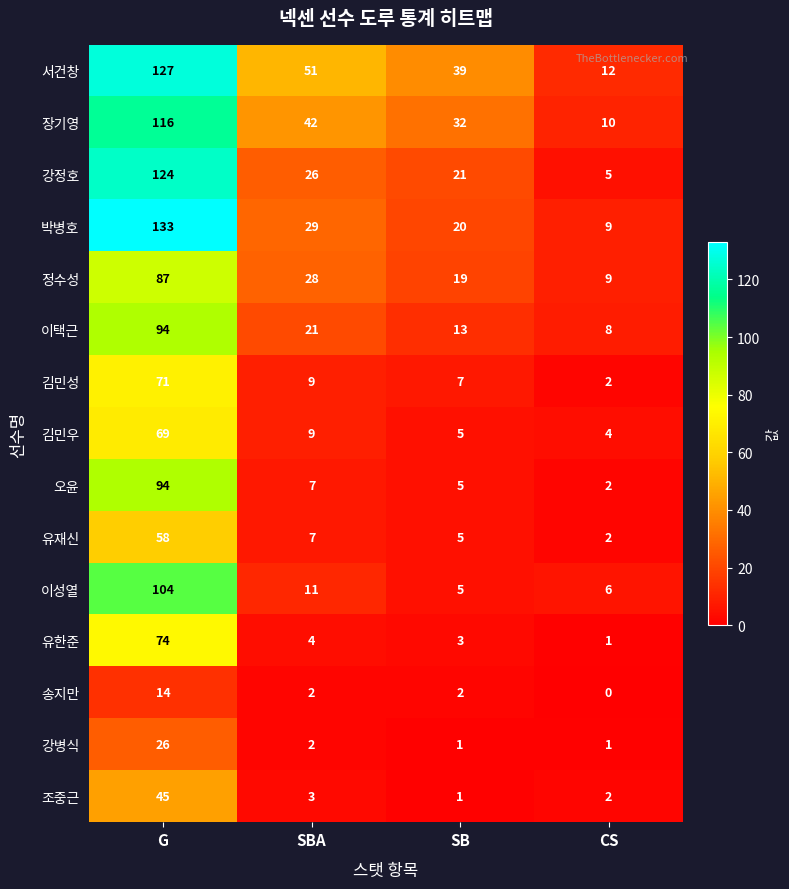

What is the greatest value displayed?

133